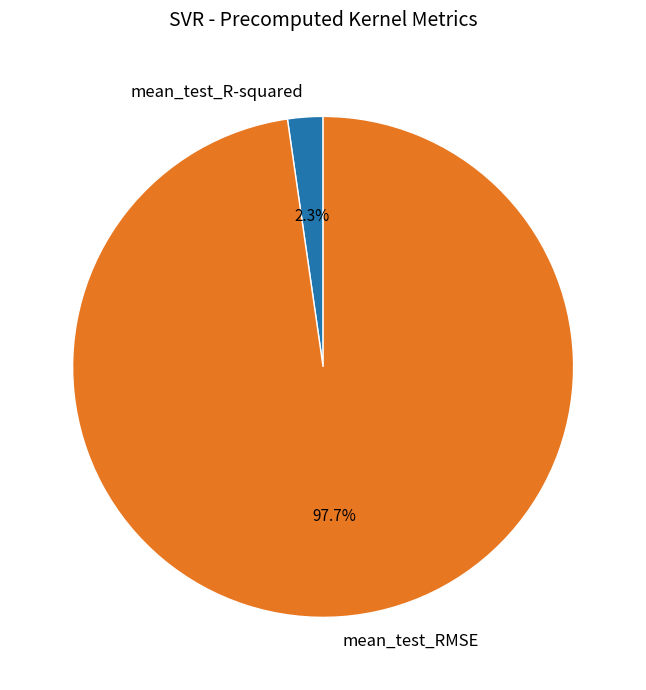

Does mean_test_R-squared account for over 50% of the chart?

No